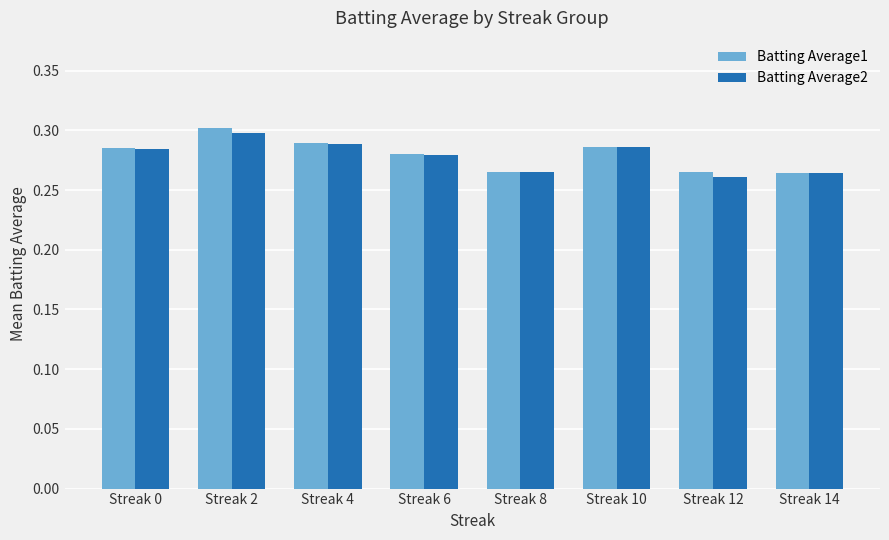

Which category has the highest value in the Batting Average1 series?

Streak 2